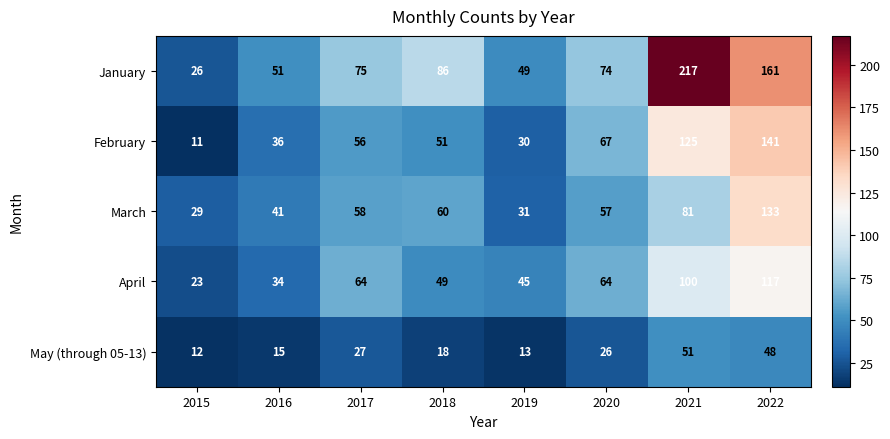

Read the January value at 2018, to the nearest 10.

90